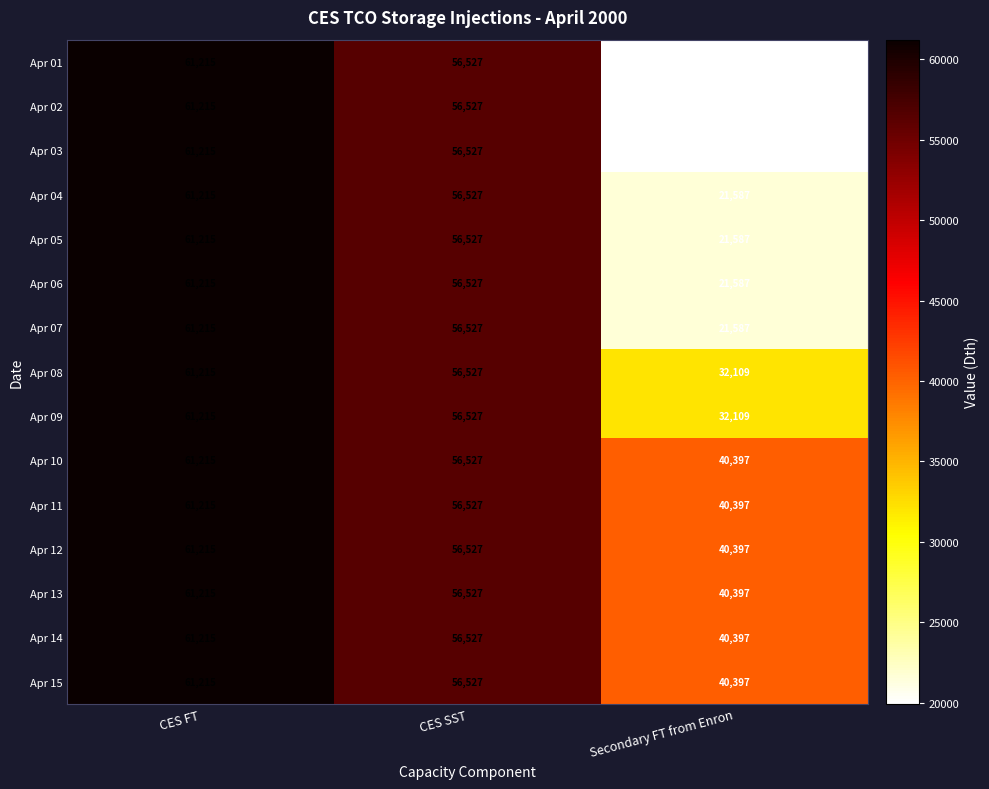

What is the maximum value for Apr 02?

61215